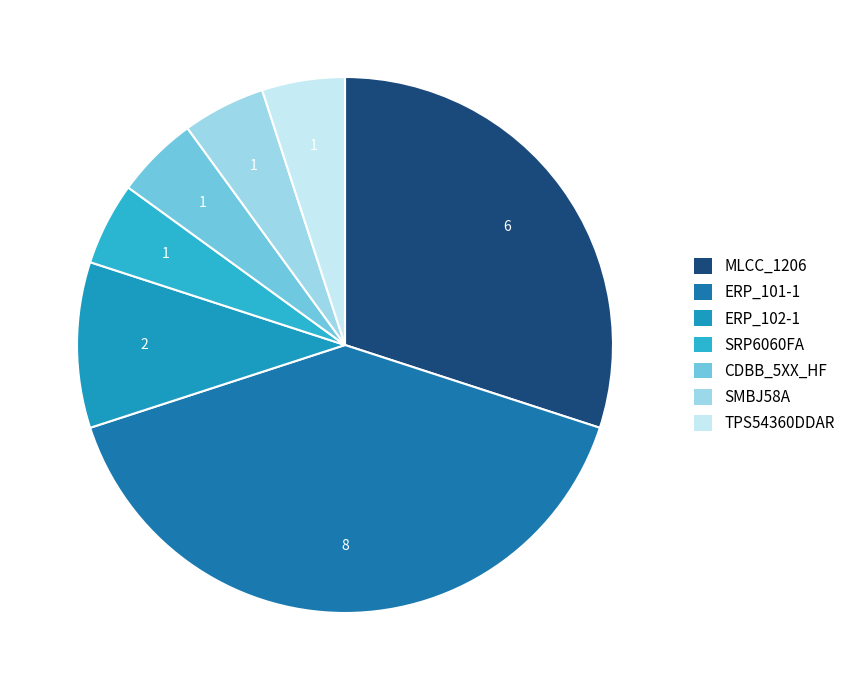

Do ERP_101-1 and TPS54360DDAR together represent more than half of the pie?

No